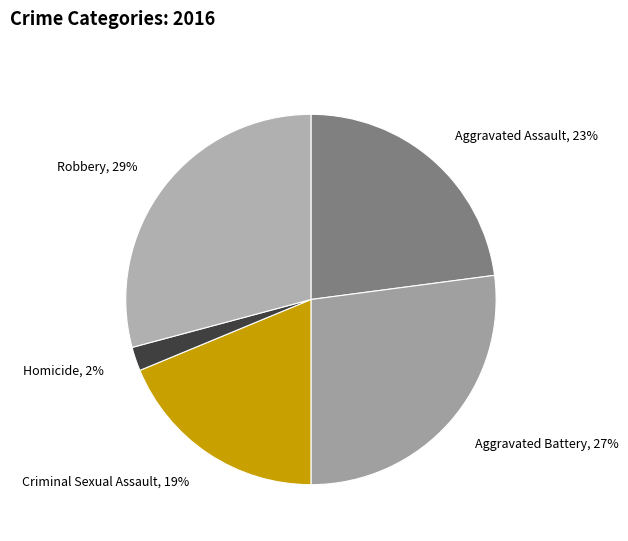

Is there a majority slice in this chart?

No